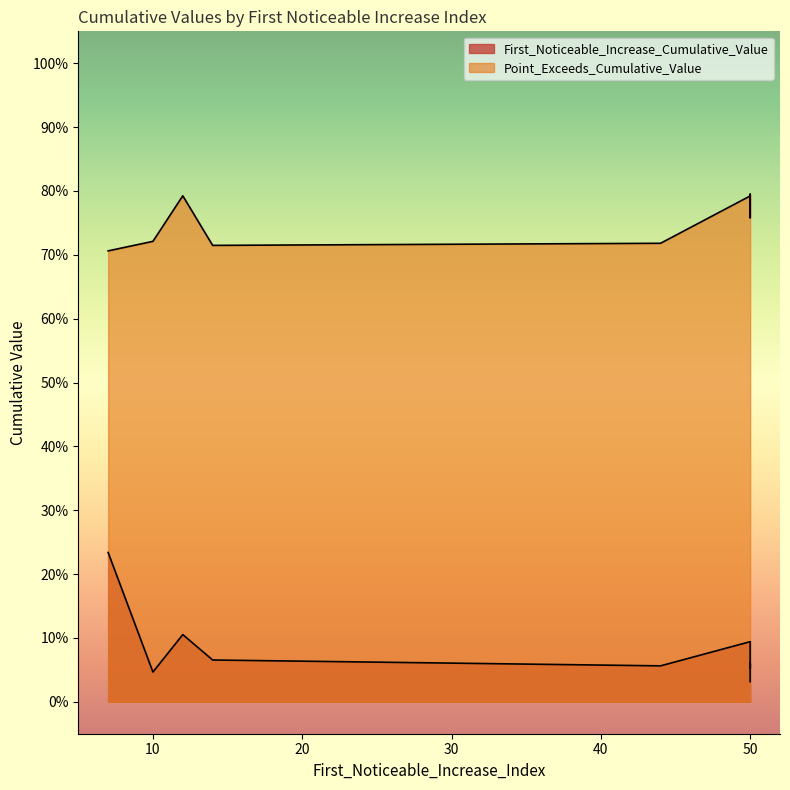

What is the sum of all First_Noticeable_Increase_Cumulative_Value values?

0.8